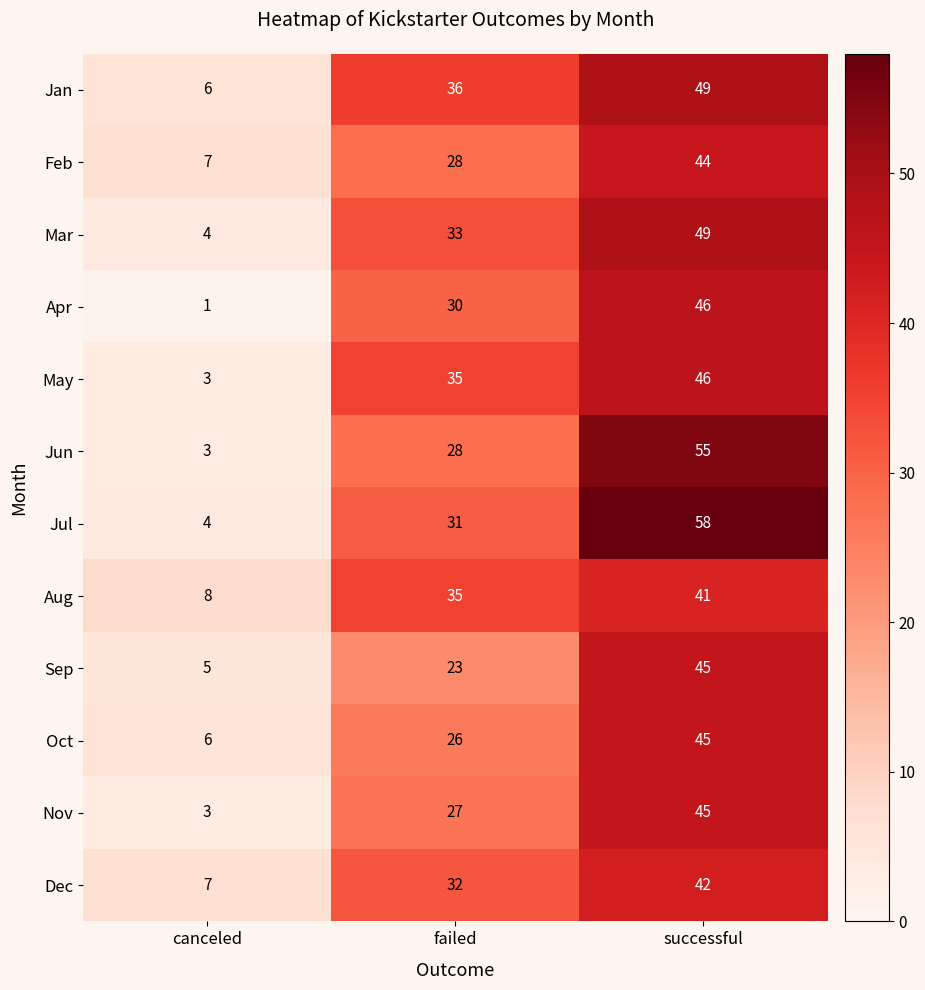

The Mar series shows 5 at canceled. True or false?

False